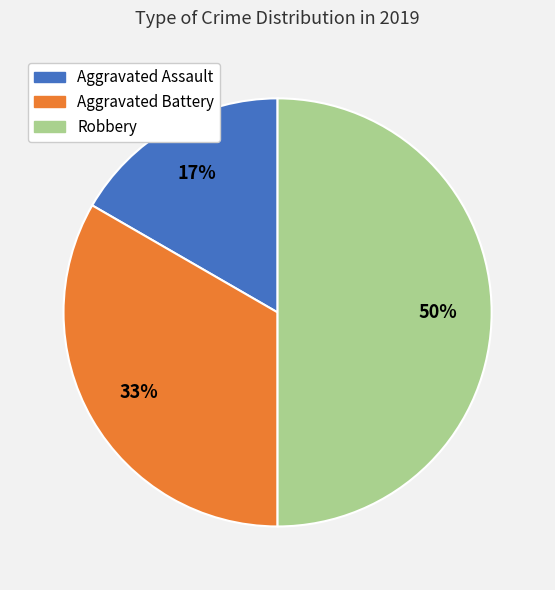

Which category has the biggest portion of the pie?

Robbery